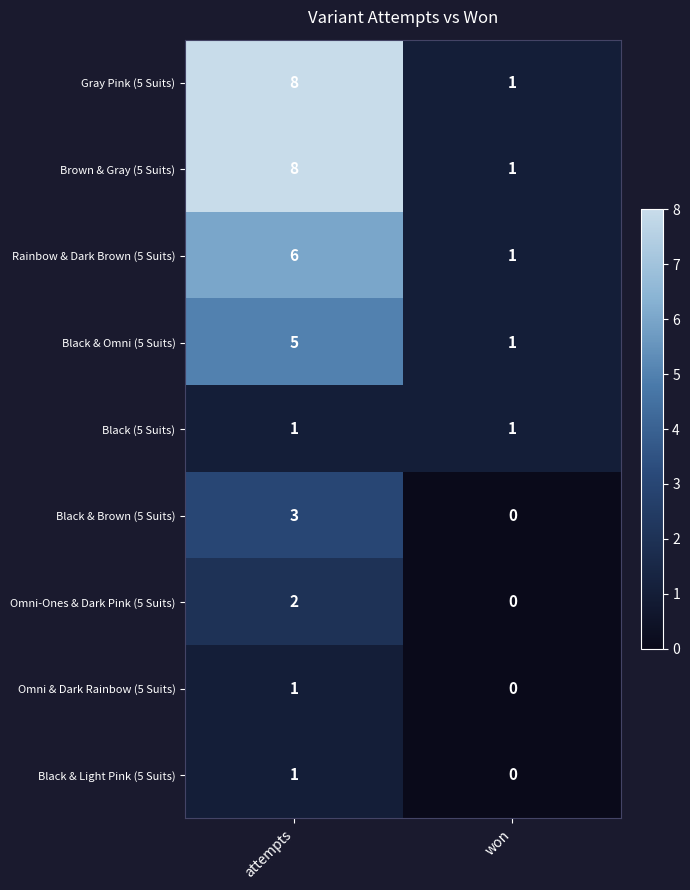

What is the spread (max minus min) of values at attempts?

7